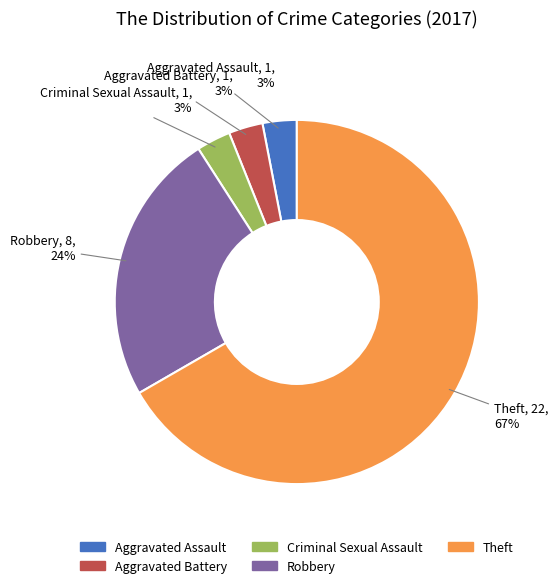

Do Robbery and Criminal Sexual Assault together represent more than half of the pie?

No